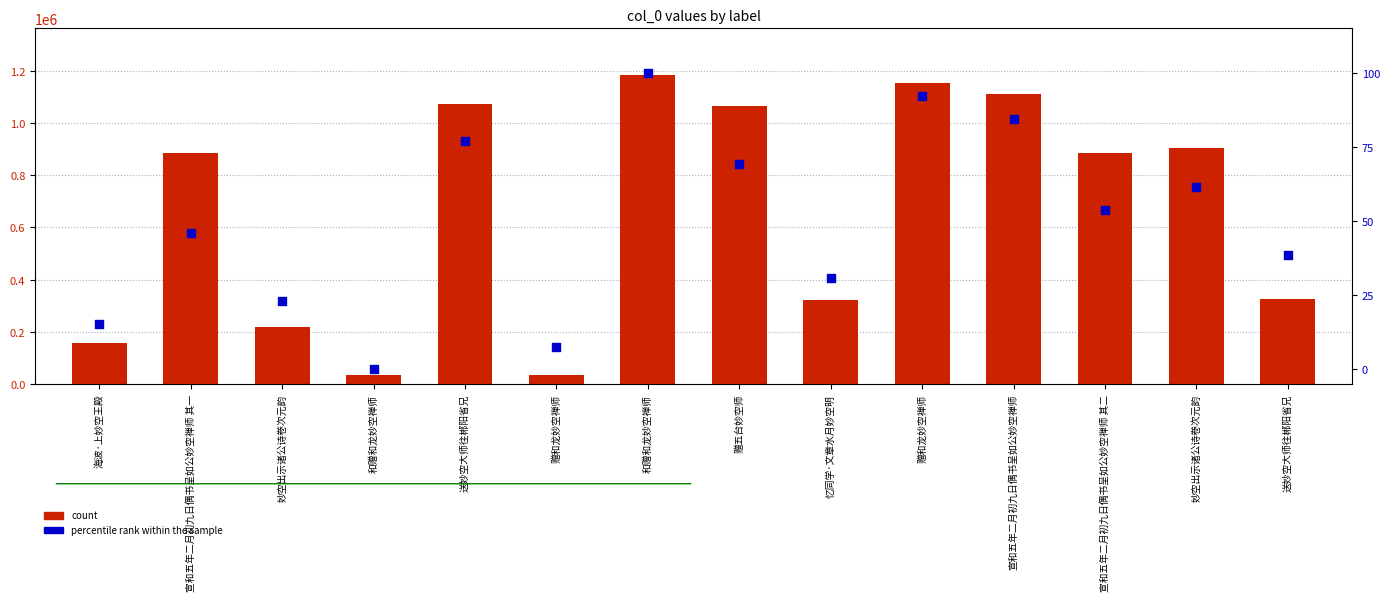

What is the total value across all series at 送妙空大师往郴阳省兄?

1072688.9